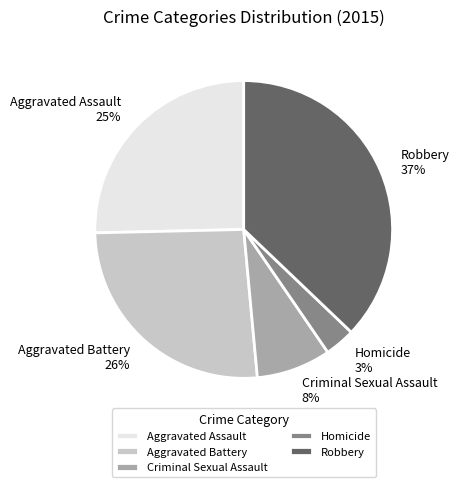

What is the ratio of the value at Homicide to the value at Criminal Sexual Assault?

0.4